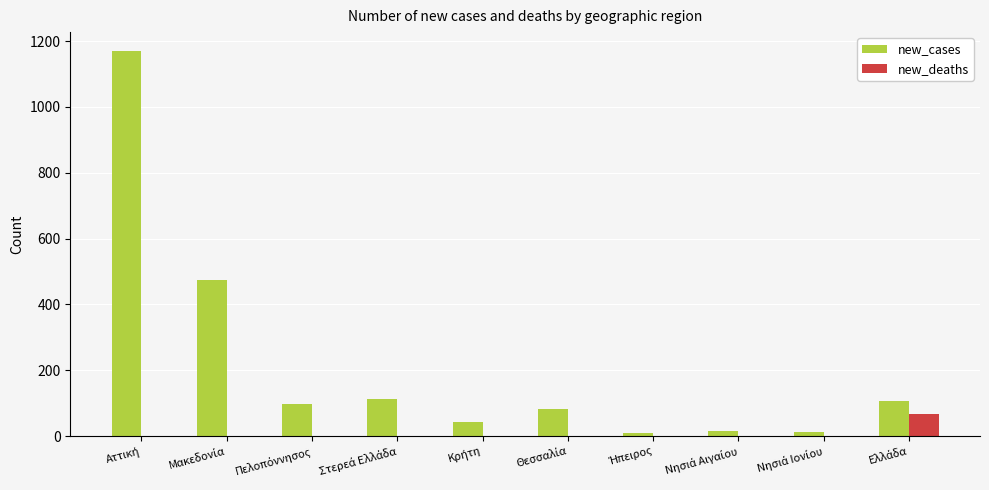

What is the maximum value for new_cases?

1169